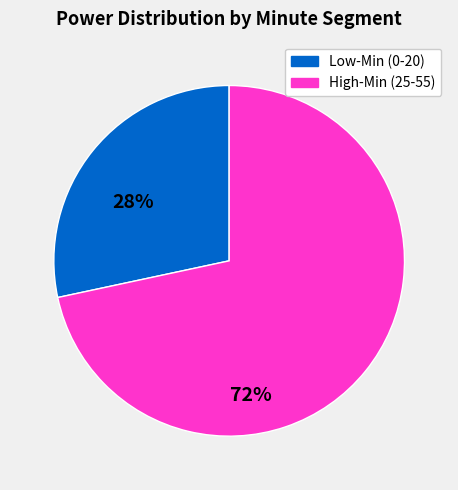

Is there any slice that represents more than half of the pie?

Yes